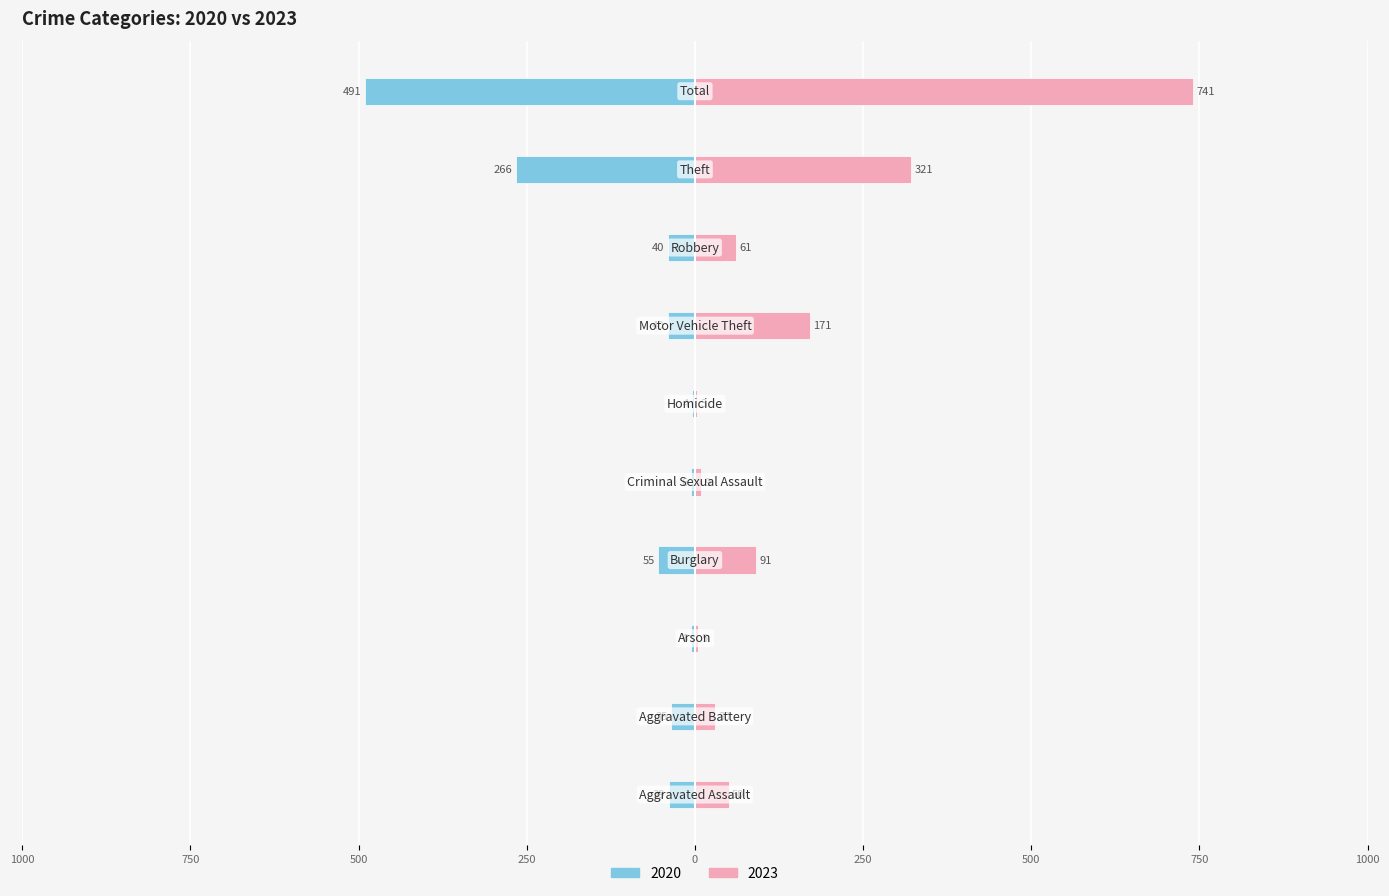

What is the sum of all 2023 values?

1482